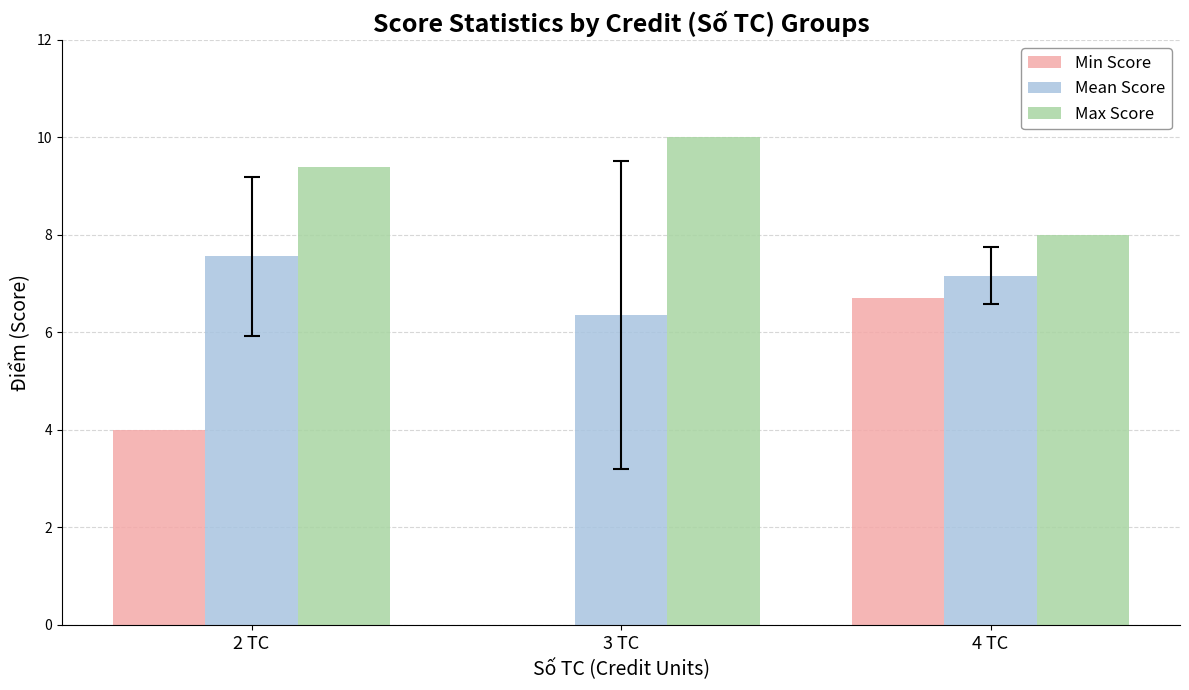

Is it true that Min Score equals 11.3 at 4 TC?

False